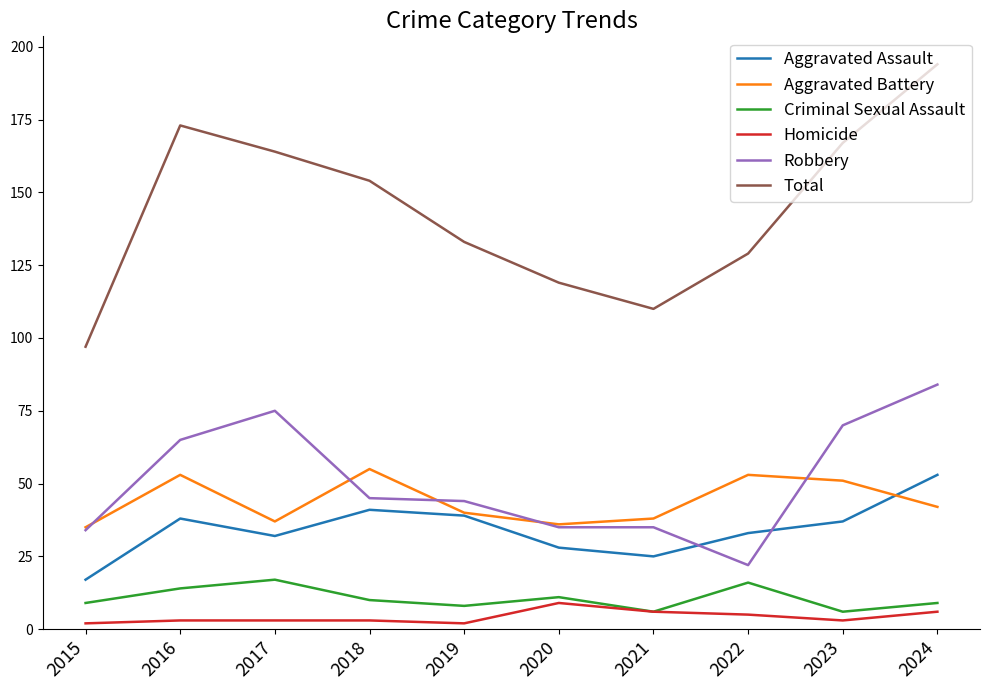

How many interior local peaks does the Total series have?

1